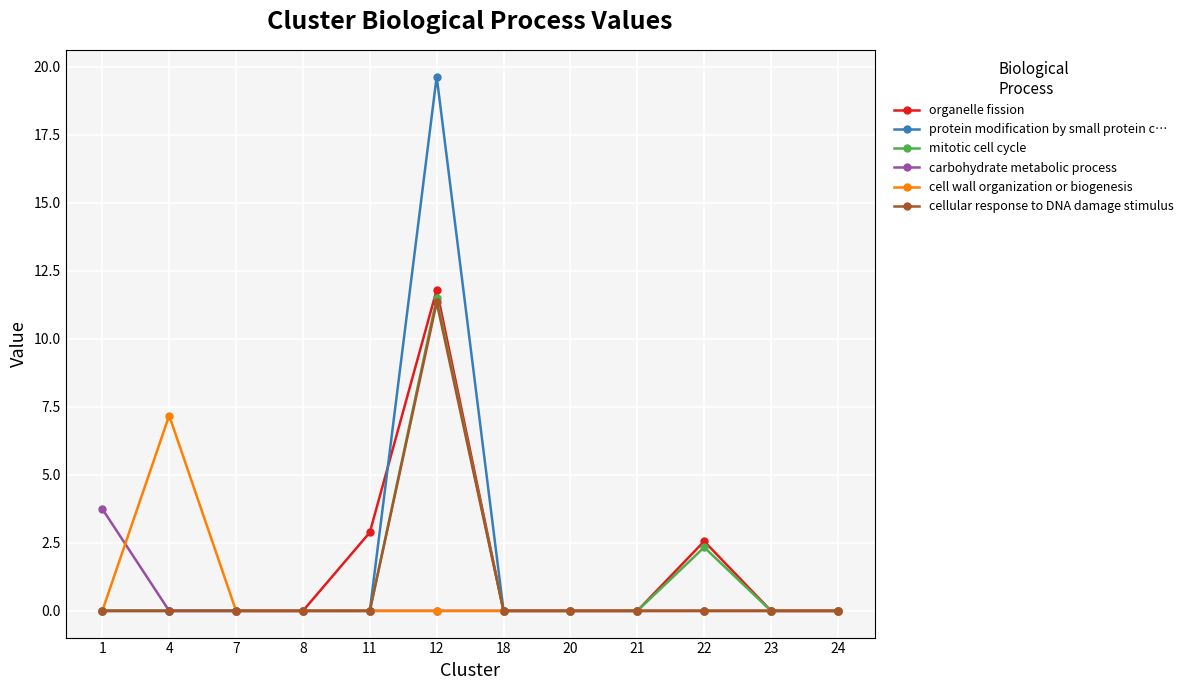

What is the difference between the highest and lowest values at 22?

2.6